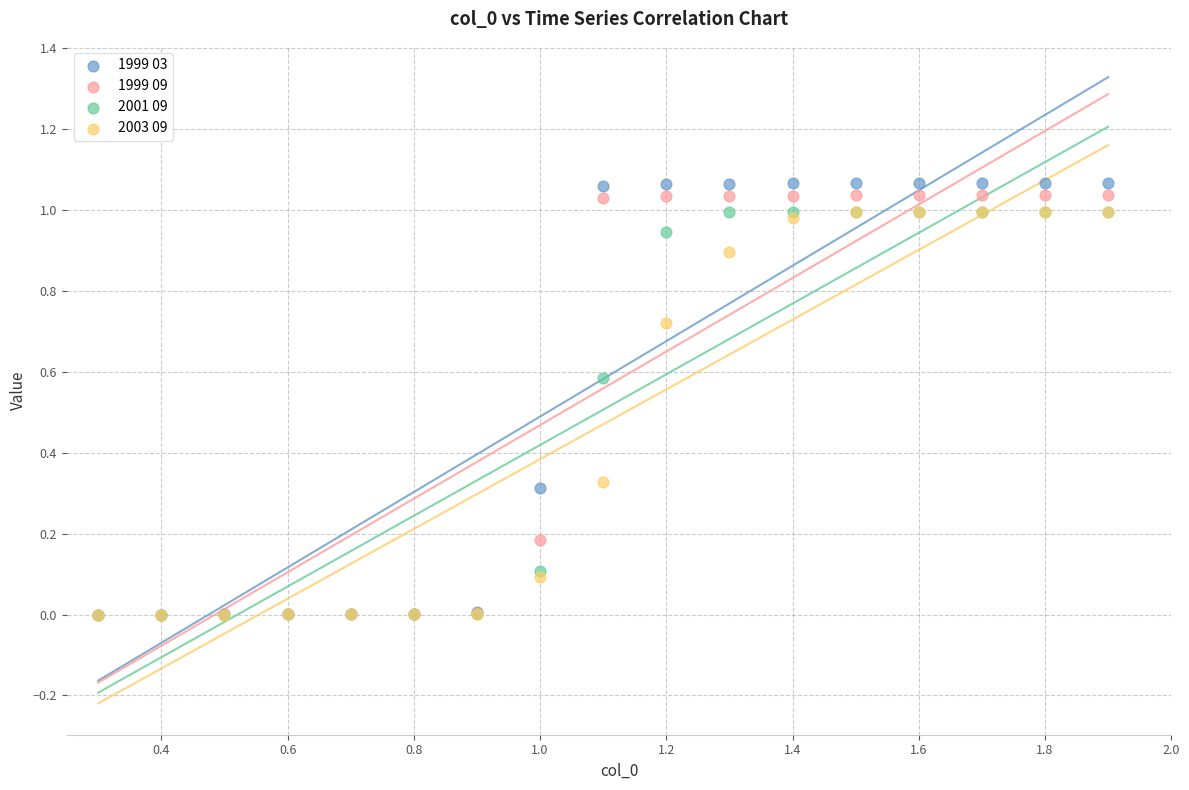

What are all the series names shown in the legend?

1999 03, 1999 09, 2001 09, 2003 09